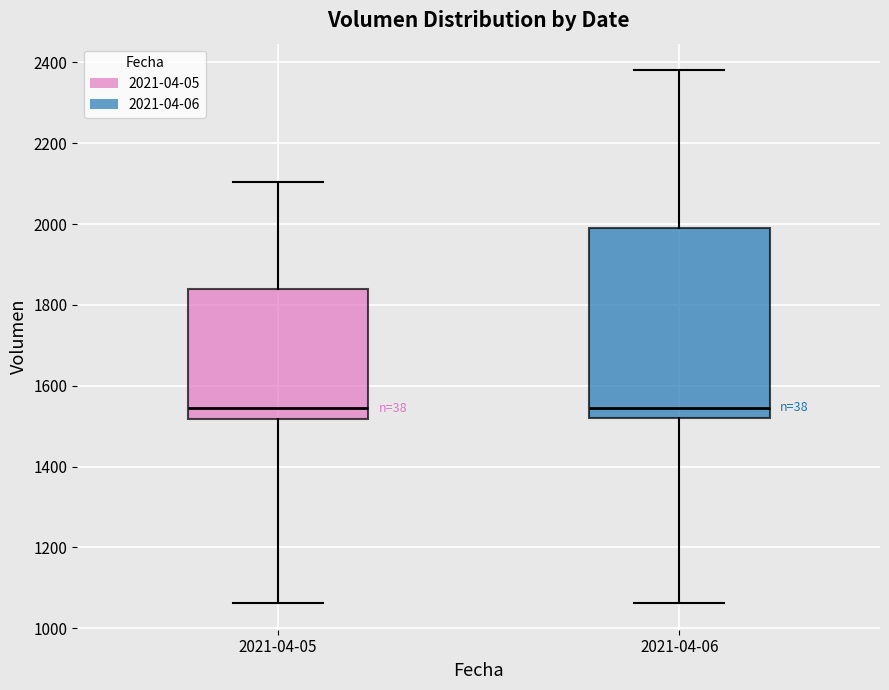

Reading left to right, read every box against the y-axis: the position of its median line, the range the box covers, and the ends of its whiskers. The values are not printed on the chart, so give them approximately, as read against the axis.

2021-04-05: median 1540, box 1520 to 1840, whiskers 1060 to 2100
2021-04-06: median 1540, box 1520 to 2000, whiskers 1060 to 2380